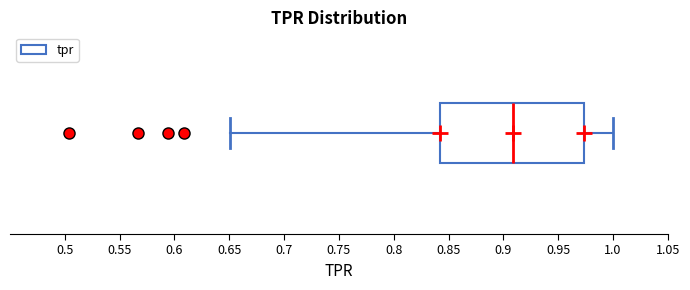

Where does the right whisker of the box end on the x-axis? The values are not printed on the chart, so give them approximately, as read against the axis.

1.000